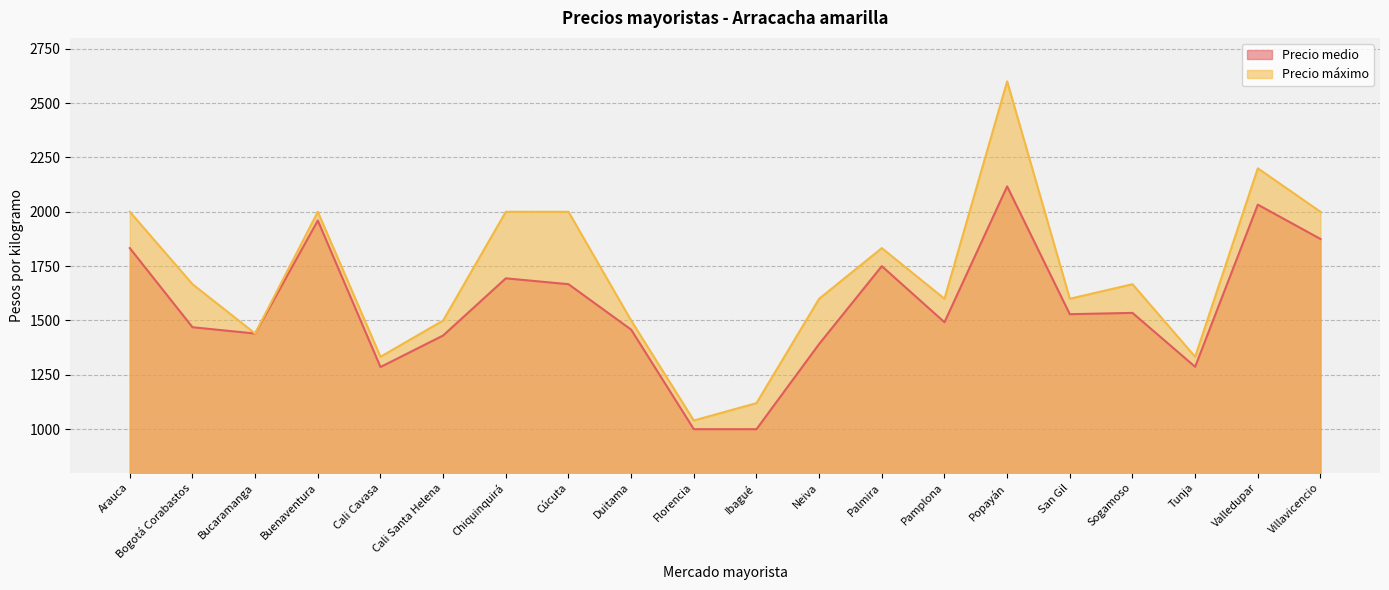

In Precio medio, how many points are higher than both neighbors (excluding endpoints)?

6